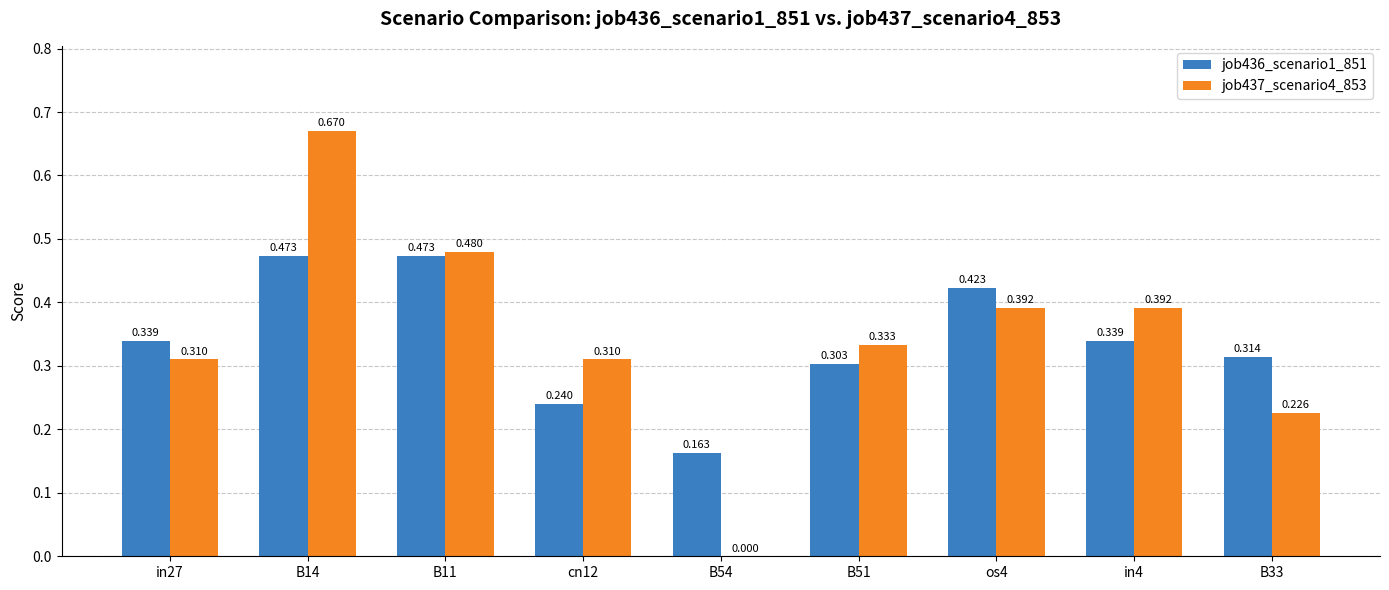

What is the difference between the job437_scenario4_853 values at B11 and in4?

0.1